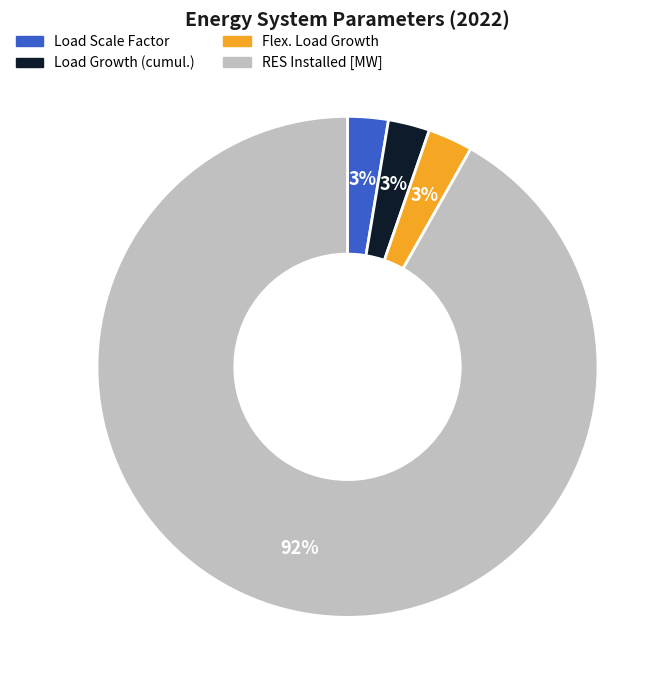

How many slices are in this pie chart?

4